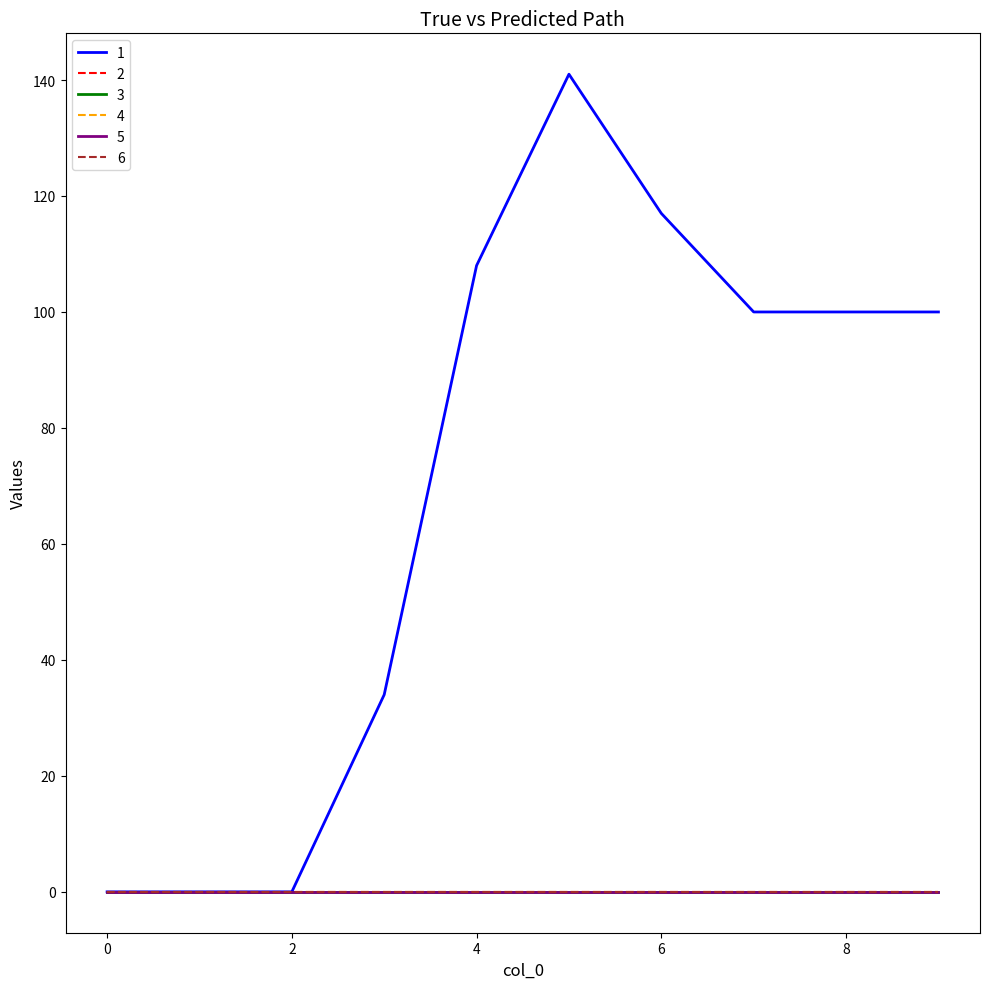

At which label does 1 reach its peak?

5